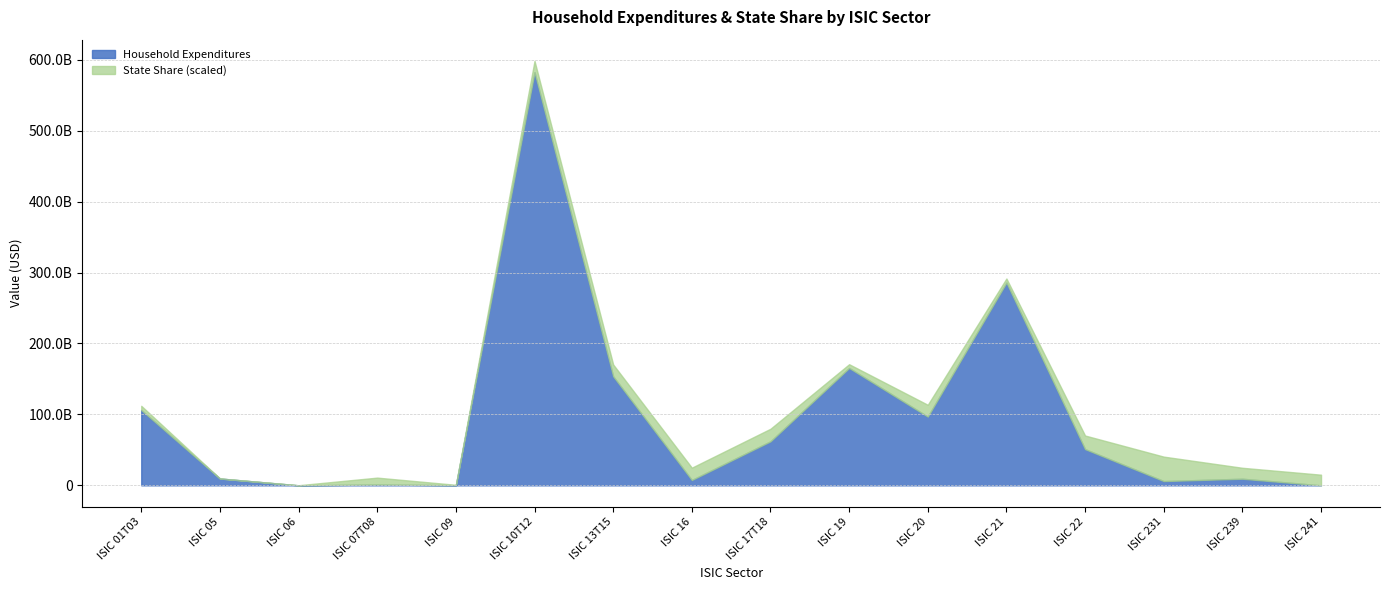

What position from the right is ISIC 09?

12